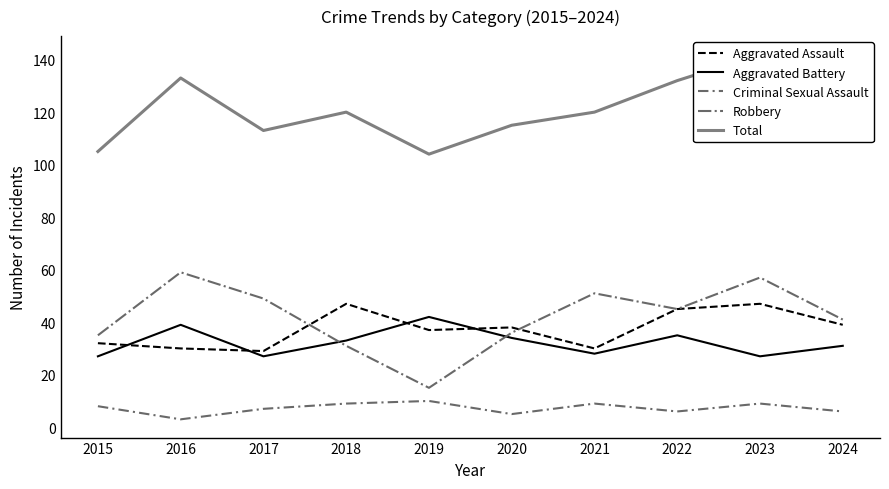

What is the greatest value displayed?

142